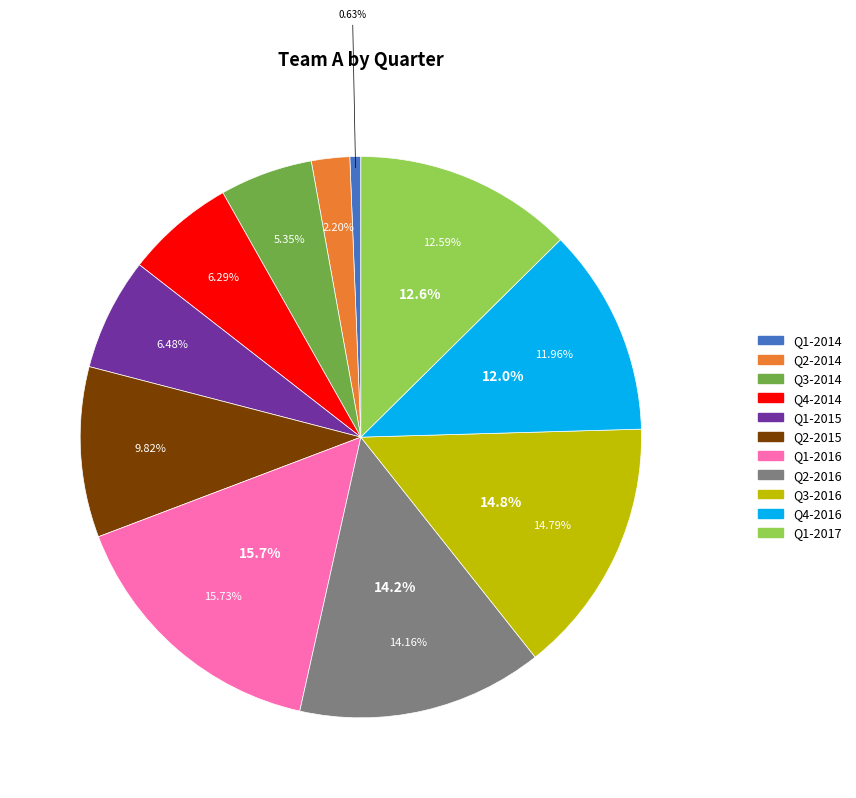

To the nearest percent, what is the average slice percentage?

9%